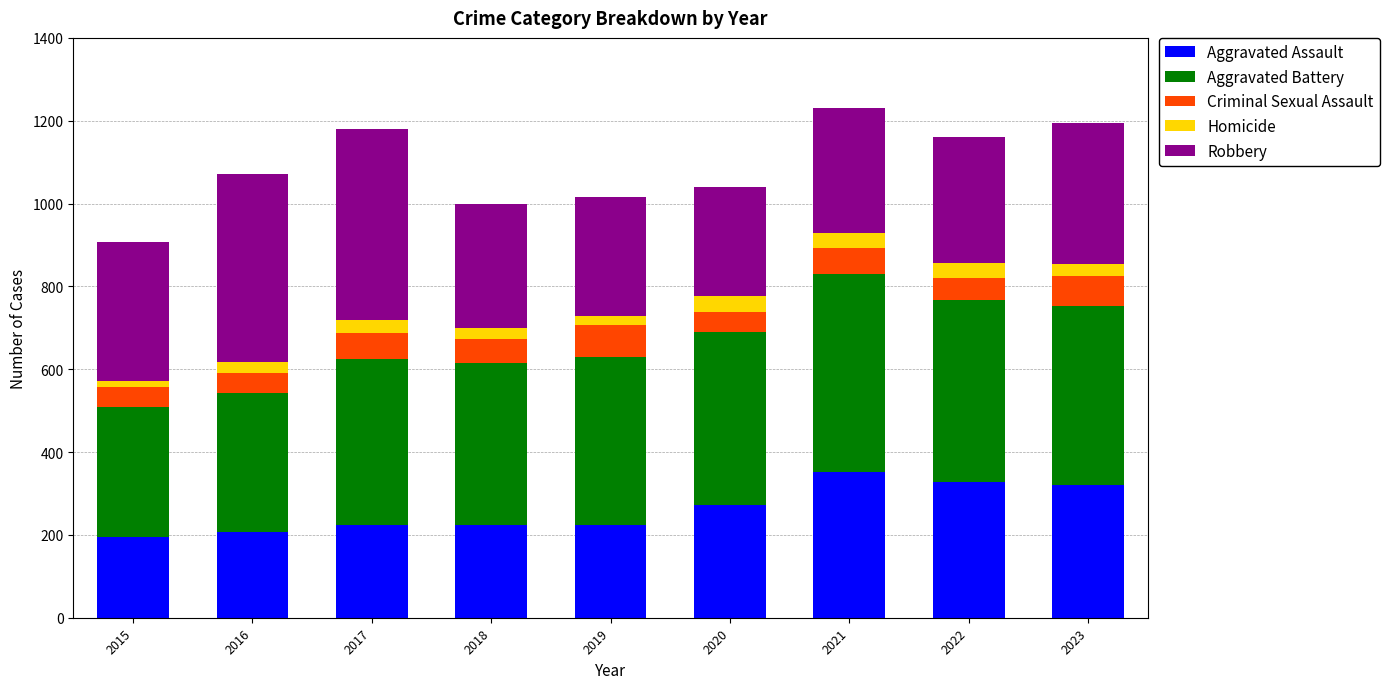

What is the total value across all series at 2022?

1161